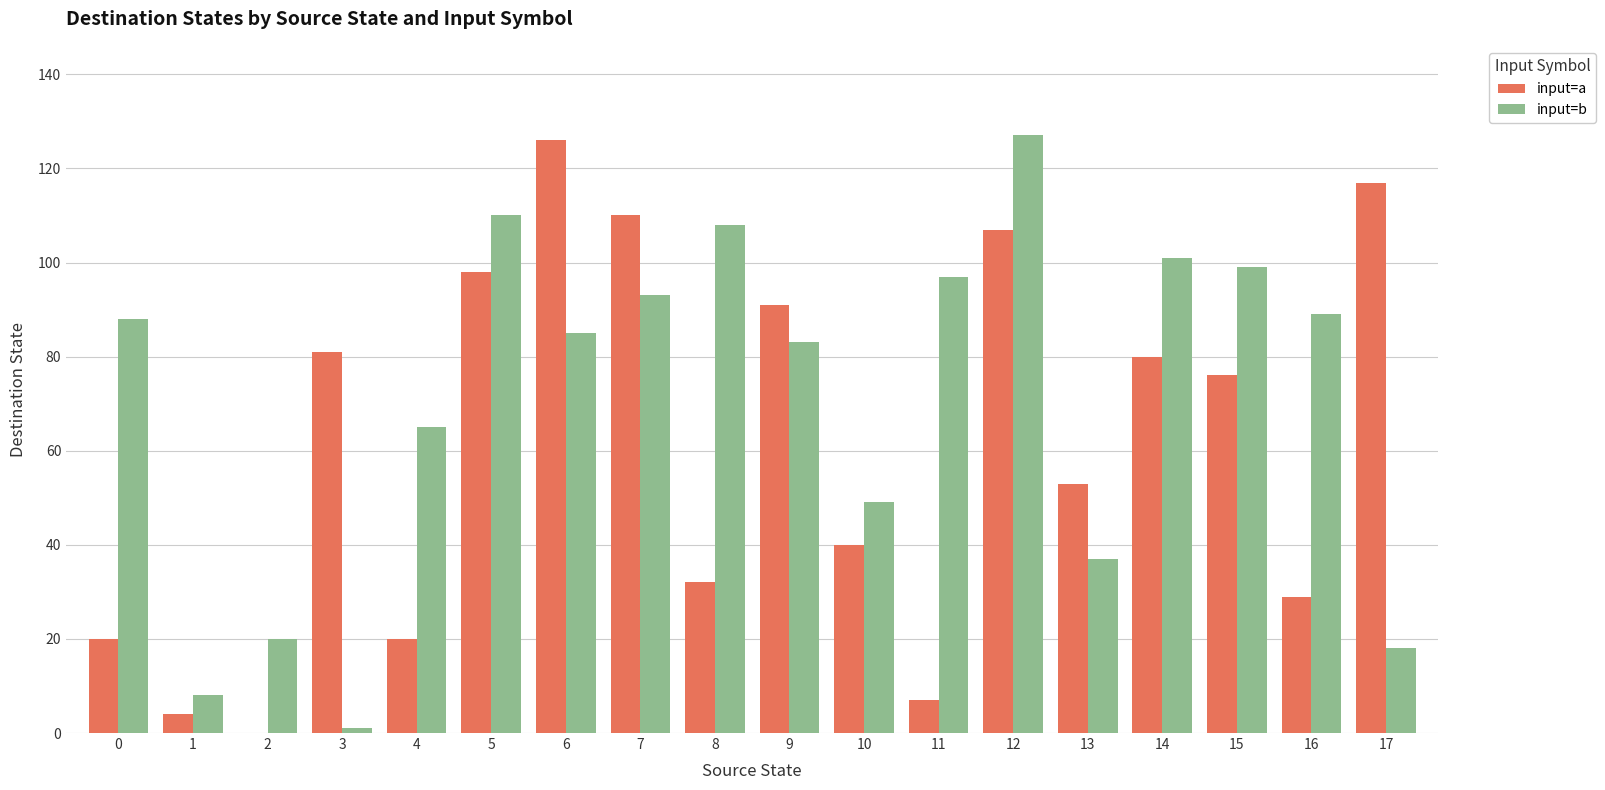

At which label is input=a closest to 63?

13